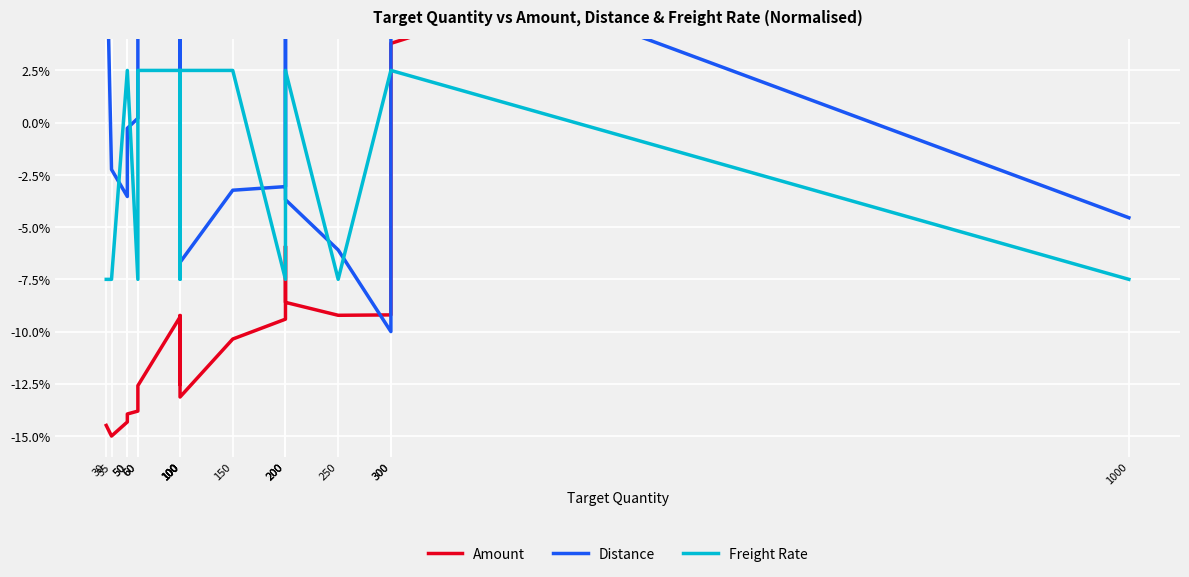

How many data points in Freight Rate are above 2?

12